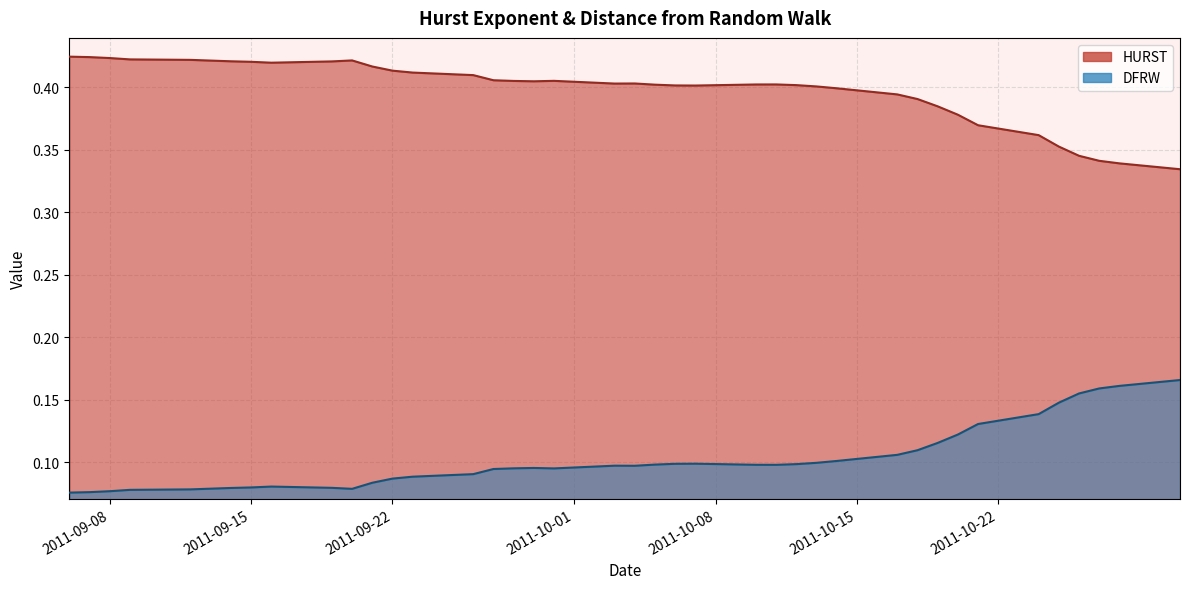

True or false: DFRW and HURST cross at least once.

False